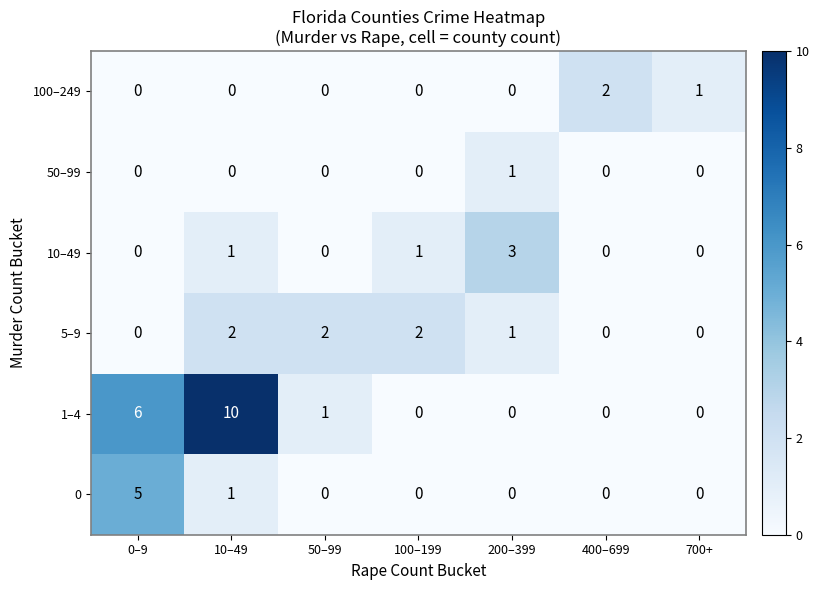

At which label is 0 closest to 2?

10–49